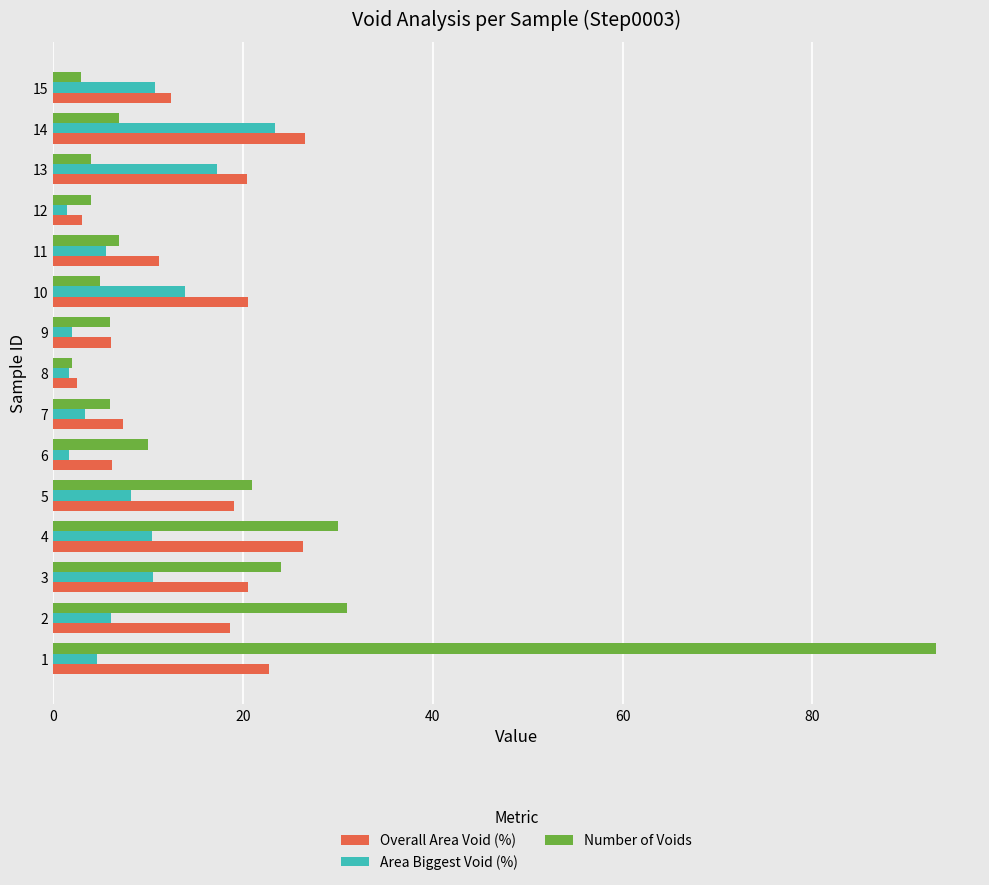

What is the difference between the maximum and minimum values in the Number of Voids series?

91.0